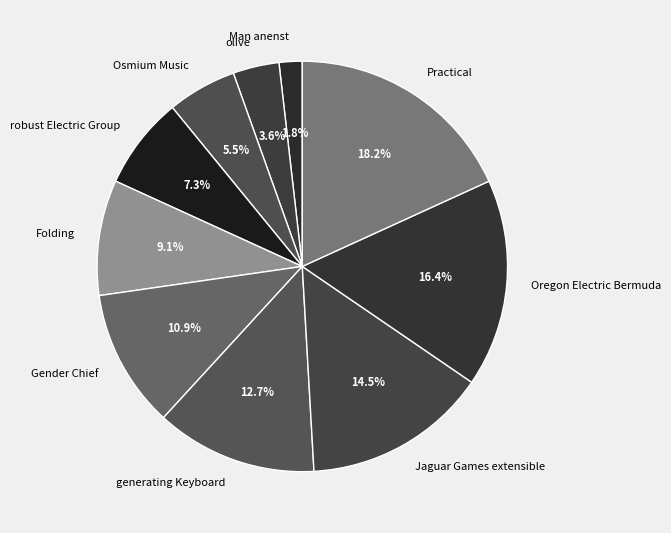

Which category has the biggest portion of the pie?

Practical